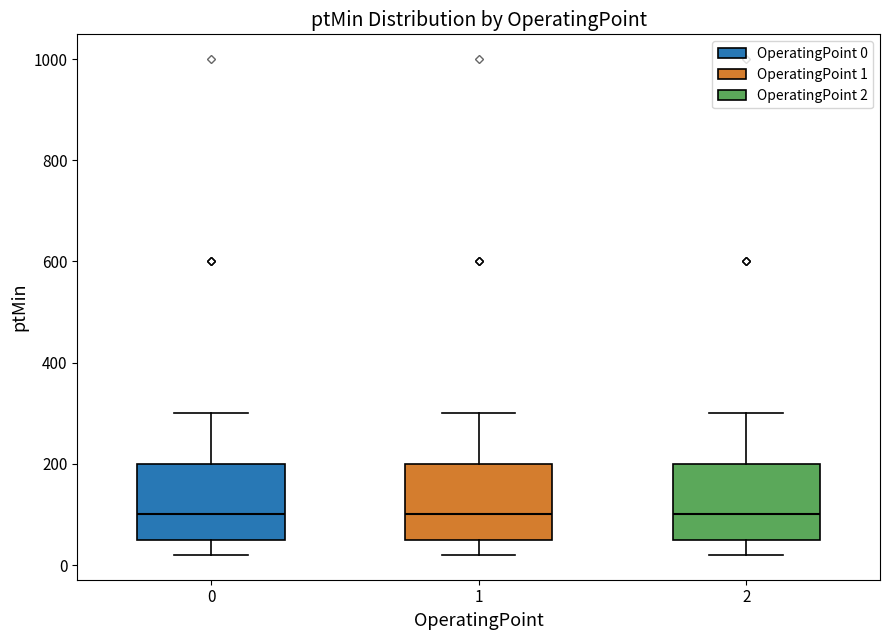

Reading left to right, read every box against the y-axis: the position of its median line, the range the box covers, and the ends of its whiskers. The values are not printed on the chart, so give them approximately, as read against the axis.

0: median 100, box 60 to 200, whiskers 20 to 300
1: median 100, box 60 to 200, whiskers 20 to 300
2: median 100, box 60 to 200, whiskers 20 to 300